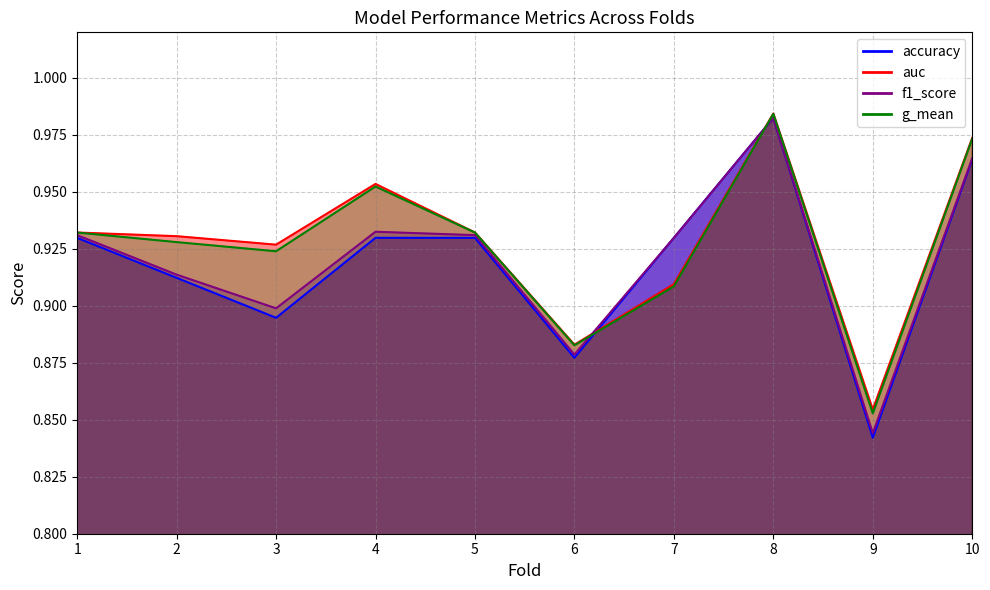

True or false: g_mean and auc cross at least once.

False